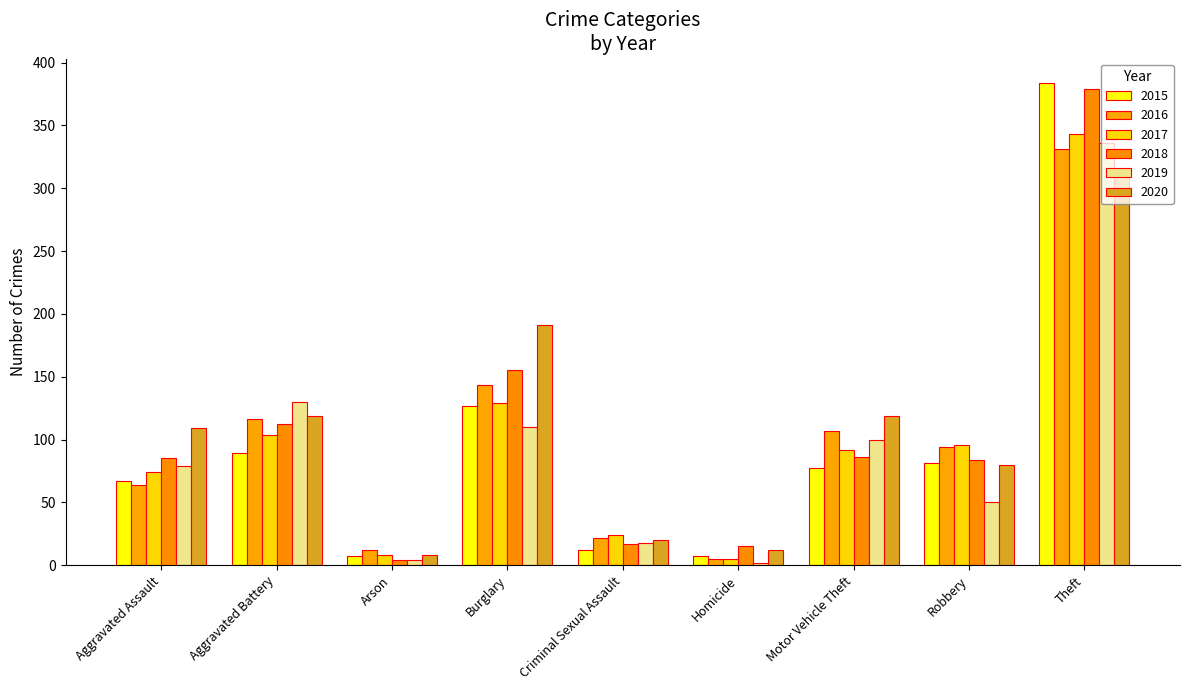

What is the spread (max minus min) of values at Homicide?

13